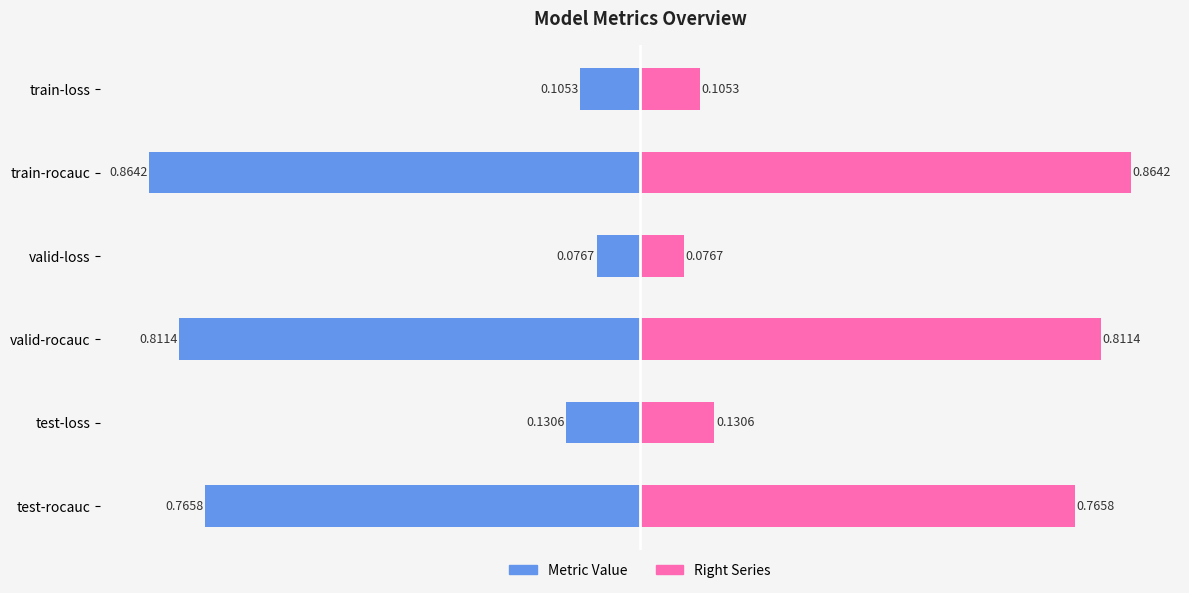

The value at test-rocauc is 1.1. True or false?

False